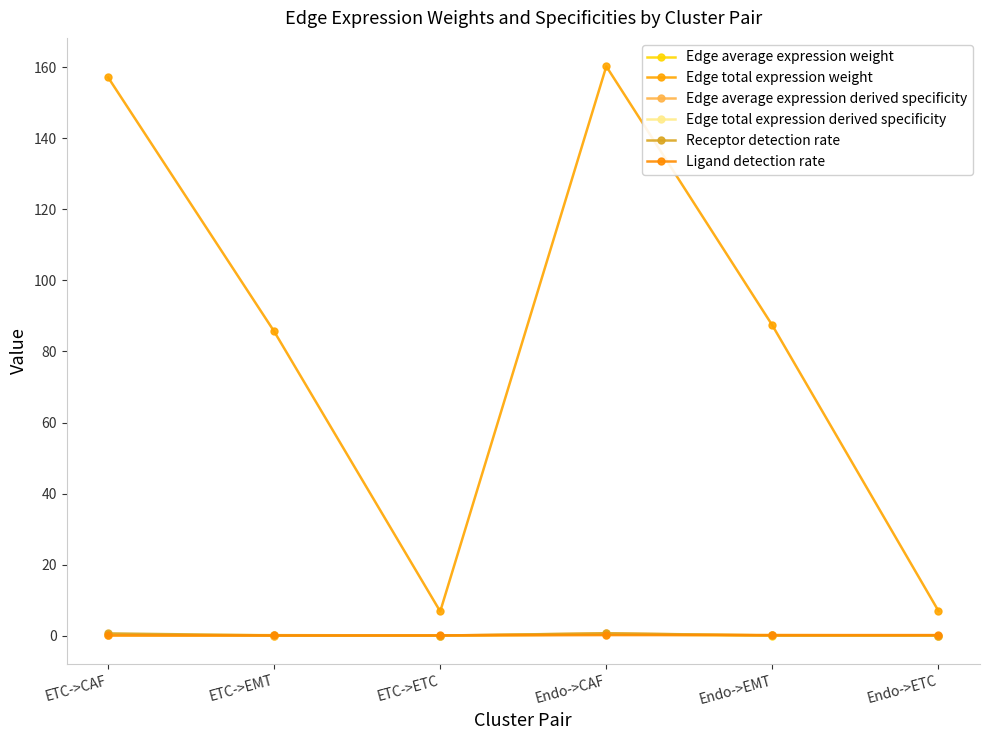

At which category is the sum across all series the highest?

Endo->CAF